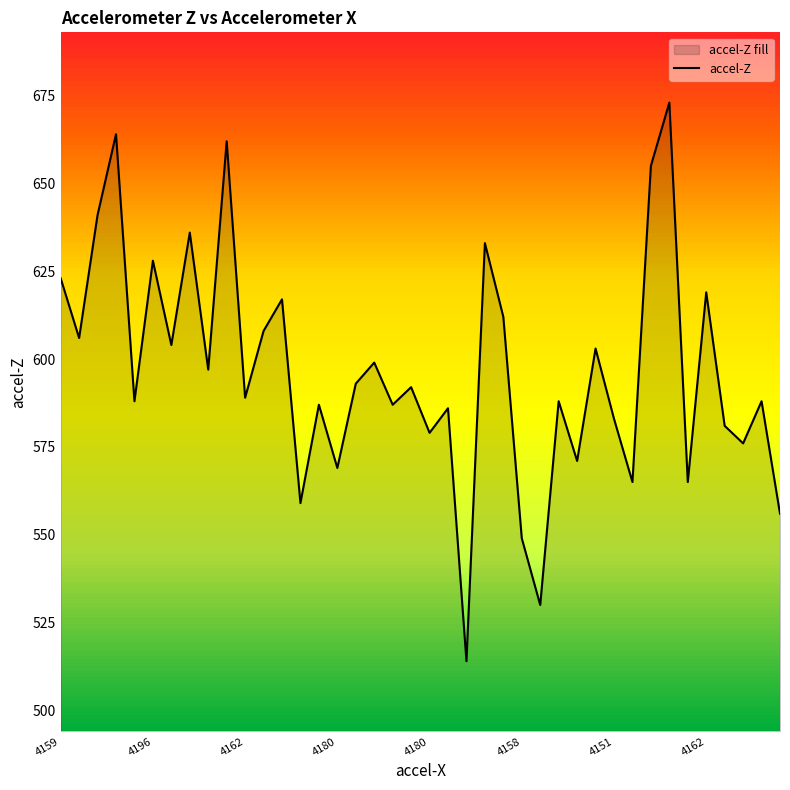

Is it true that the value at 13 is 262?

False